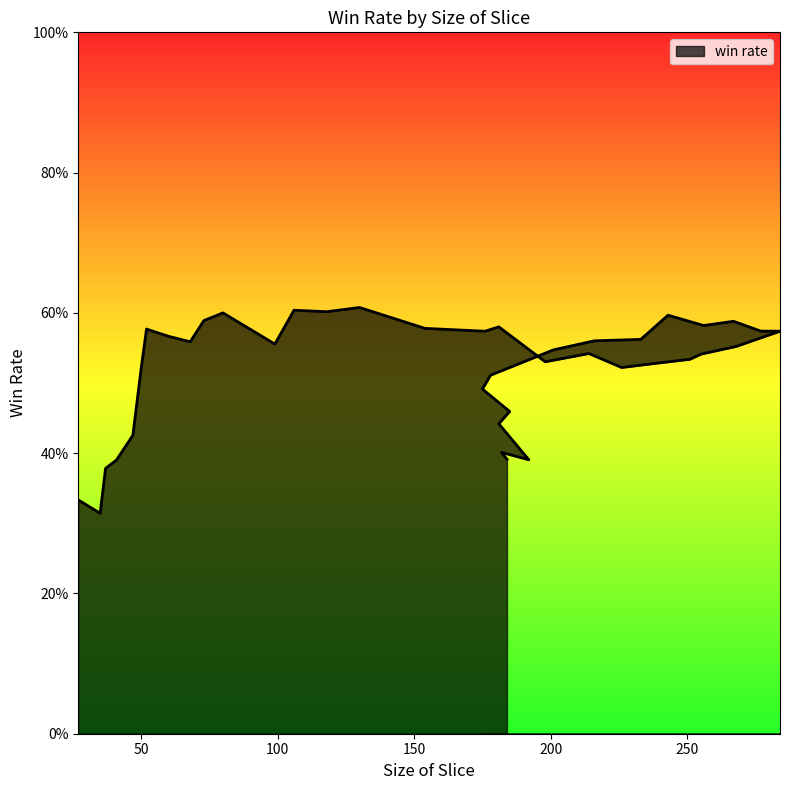

Does the chart display data point markers on the line(s)?

No